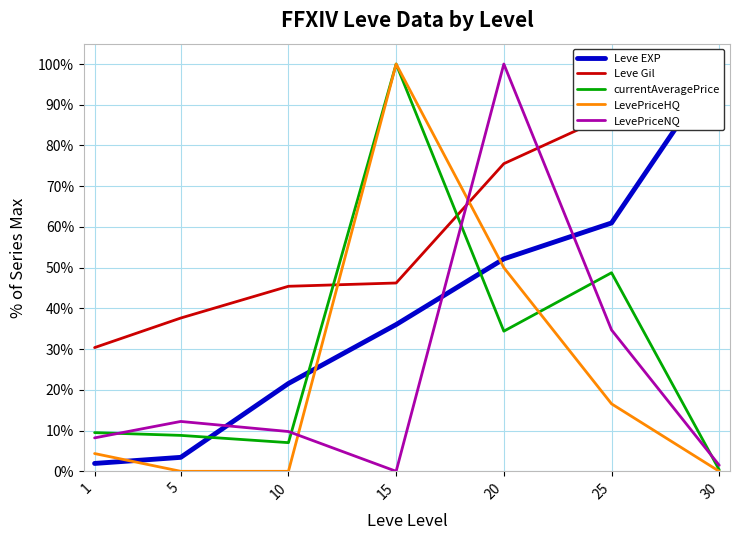

Which series ends up on top after the final intersection of LevePriceNQ and LevePriceHQ?

LevePriceNQ